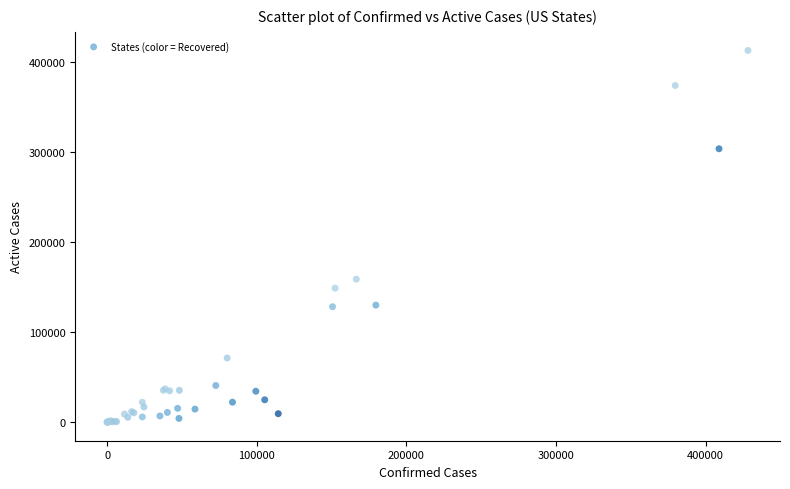

What Y value in the scatter plot is closest to 206619?

158935